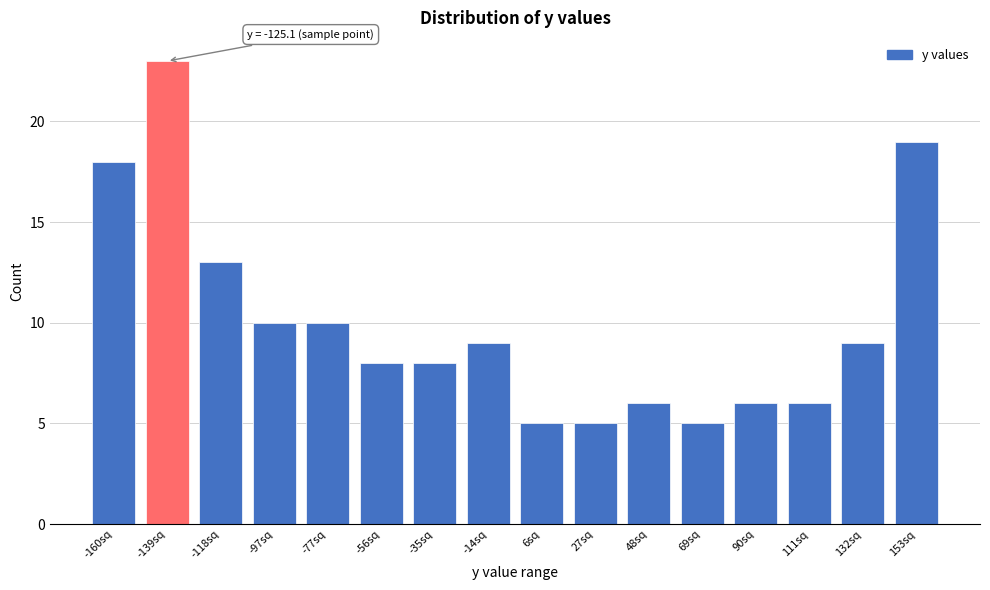

Reading left to right, transcribe all the data shown in this chart.

-160sq=18	-139sq=23	-118sq=13	-97sq=10	-77sq=10	-56sq=8	-35sq=8	-14sq=9	6sq=5	27sq=5	48sq=6	69sq=5	90sq=6	111sq=6	132sq=9	153sq=19